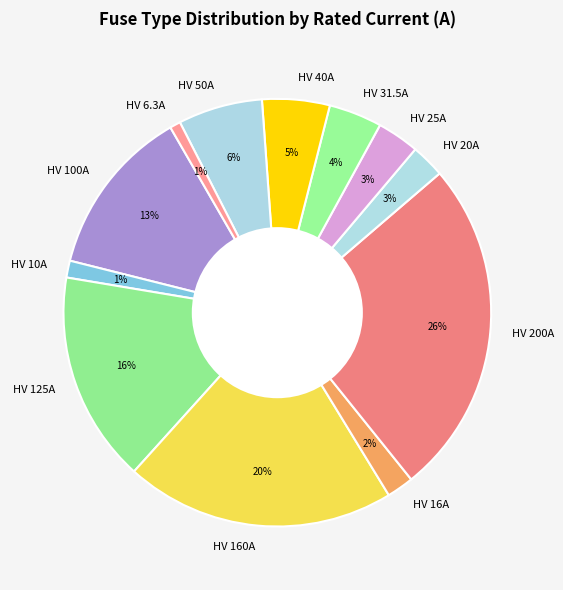

Between HV 25A and HV 10A, which is larger?

HV 25A